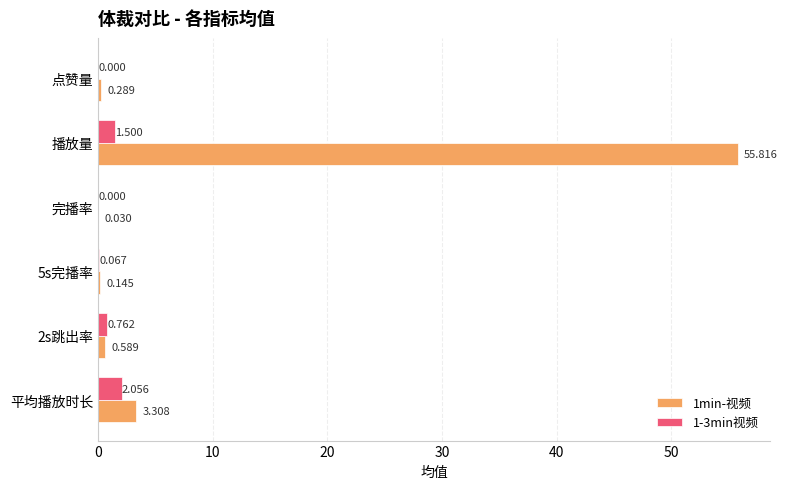

At which category is the sum across all series the highest?

播放量